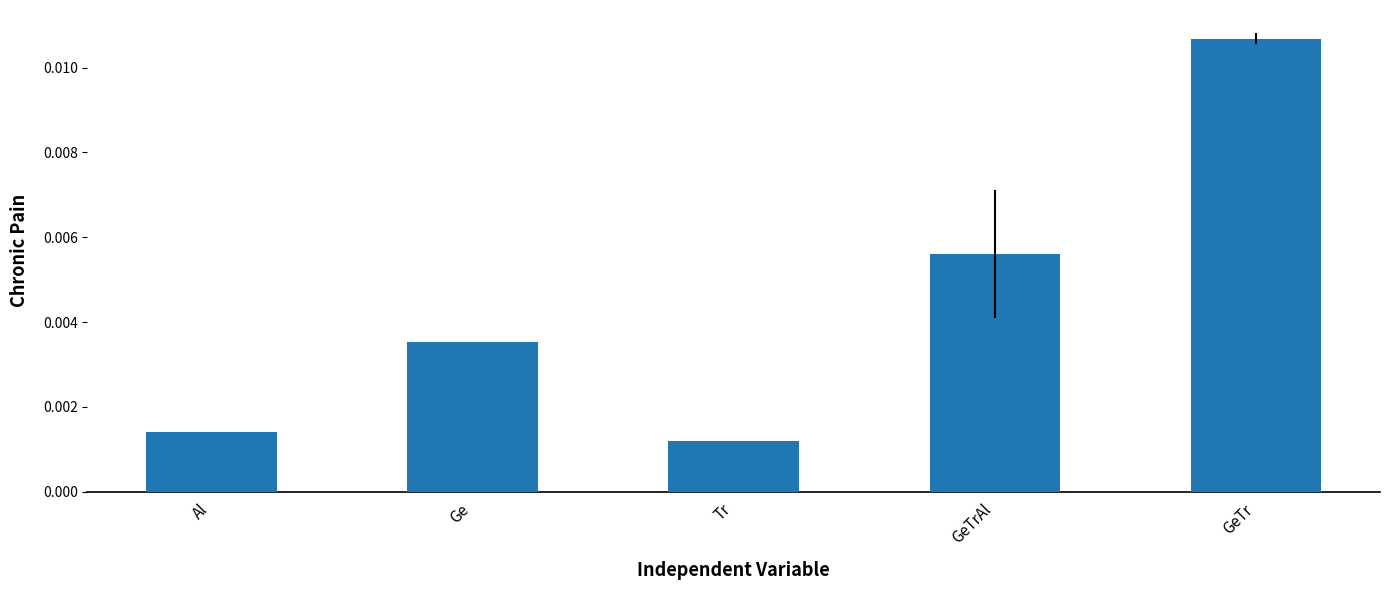

Rank the categories by value from highest to lowest.

GeTr, GeTrAl, Ge, Al, Tr